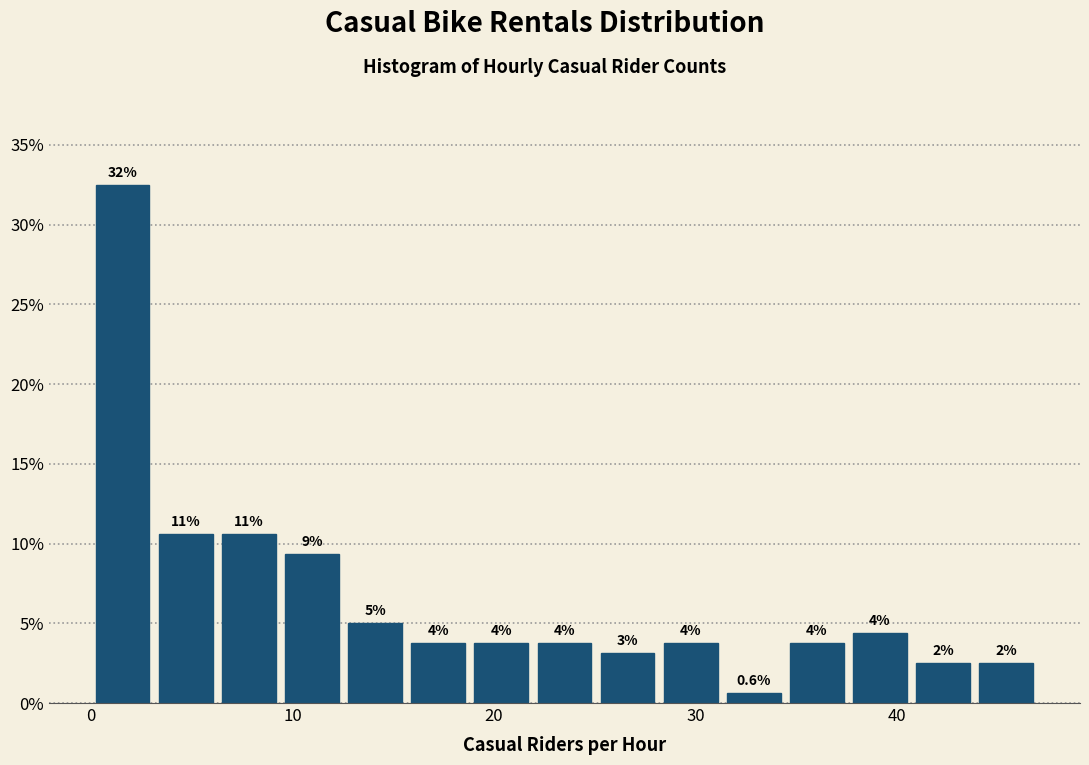

Read against the x-axis, roughly where is the centre of the tallest bar?

2